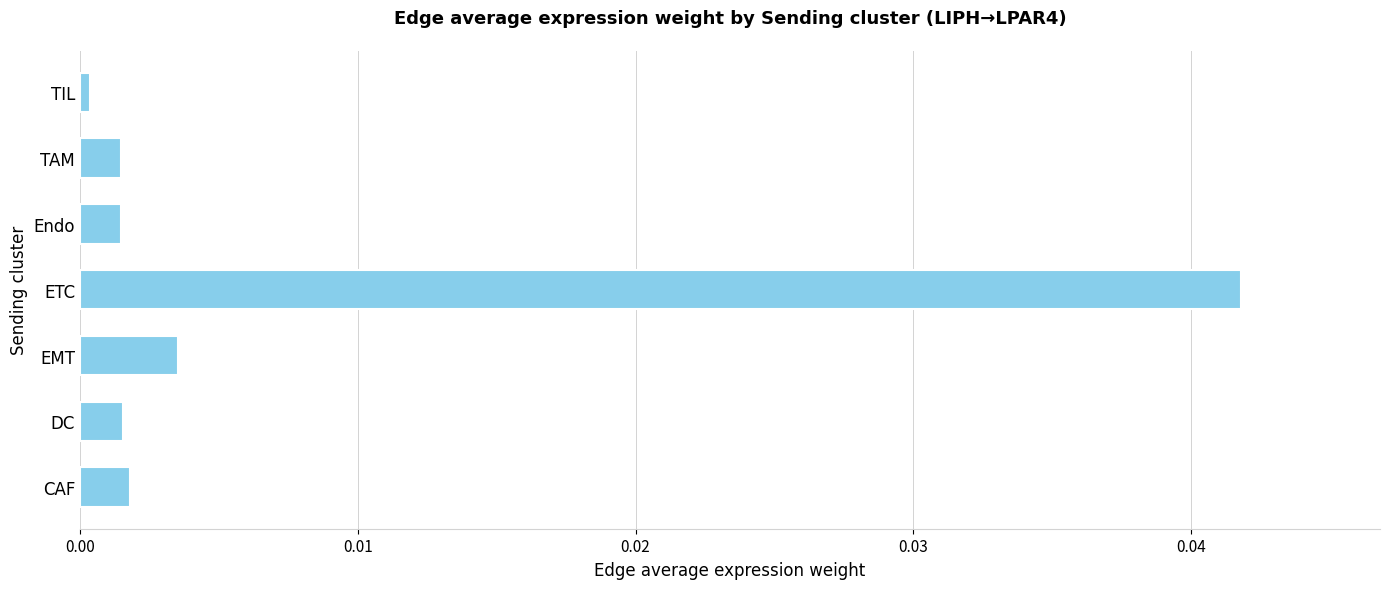

True or false: the data shows 0.0 at Endo.

True